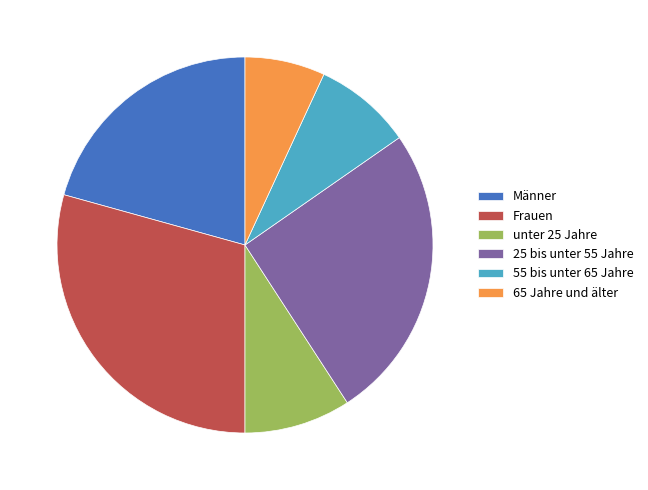

What is the ratio of the value at unter 25 Jahre to the value at Männer?

0.4